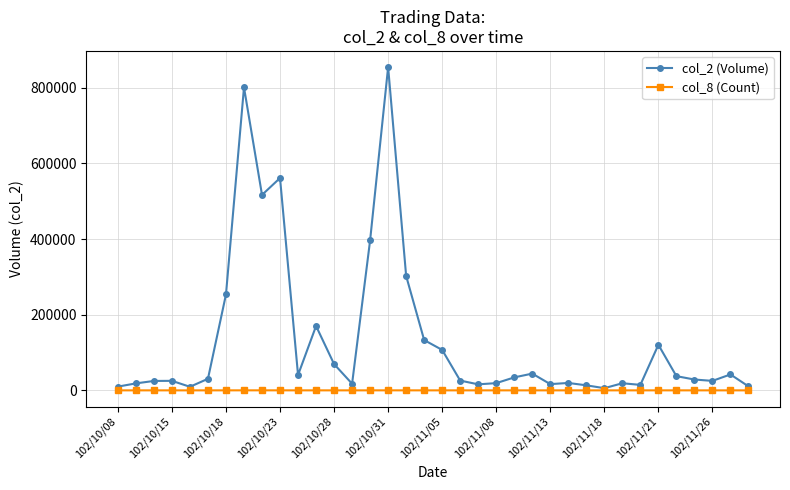

True or false: col_2 (Volume) has more than 1 interior local peaks.

True